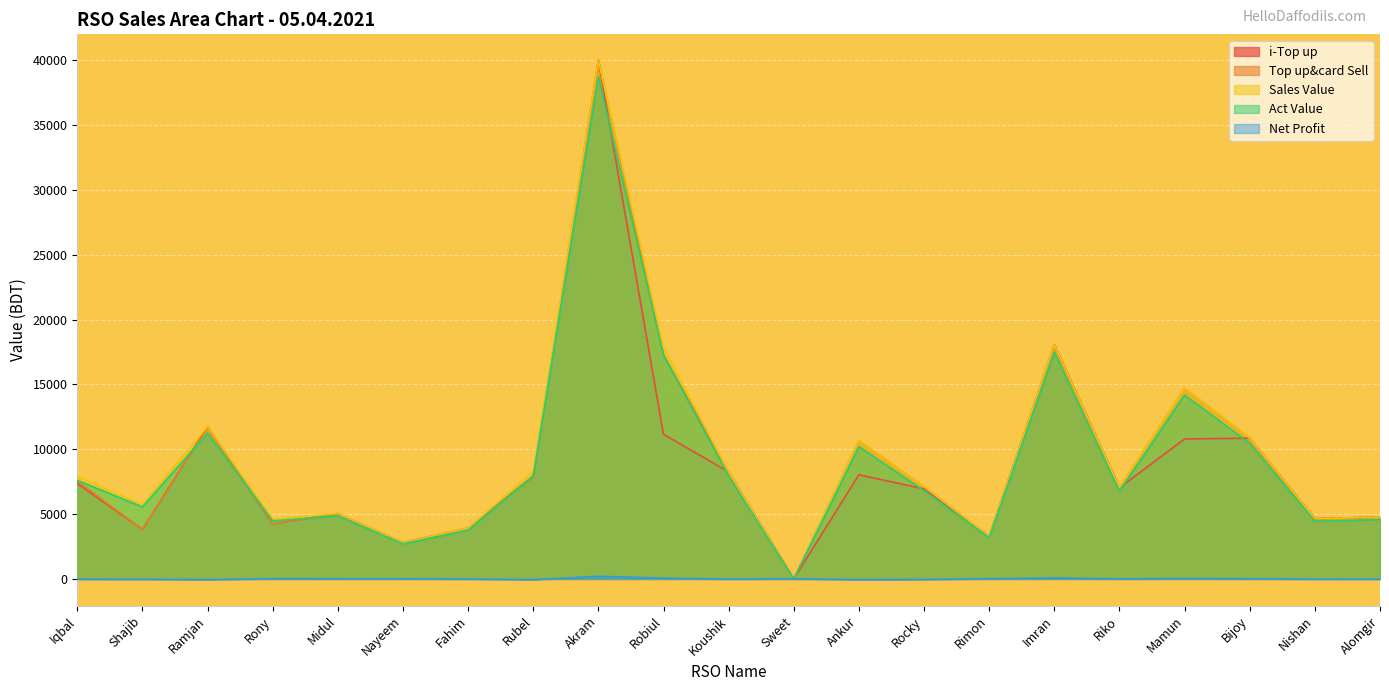

What is the value of the Top up&card Sell point at the 8th from the left?

7919.0